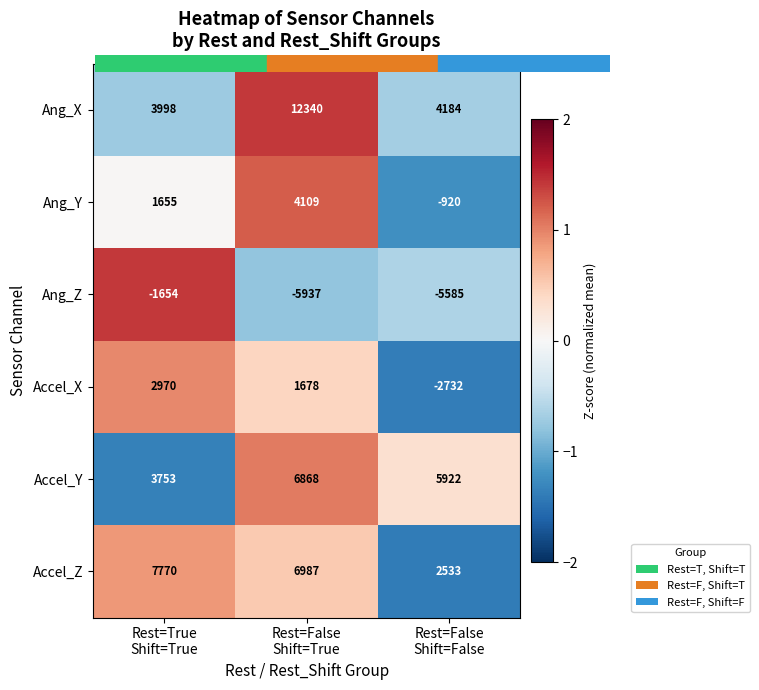

What is the average value of the Ang_X series?

6841